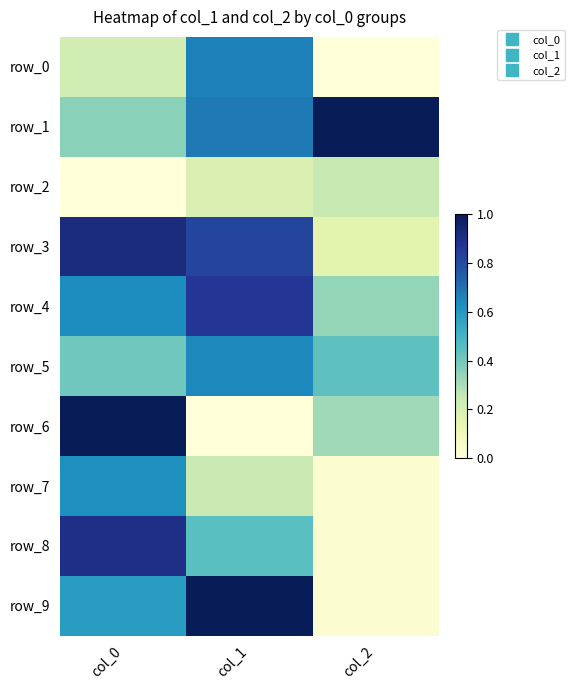

How many data points in row_0 are above 0?

2